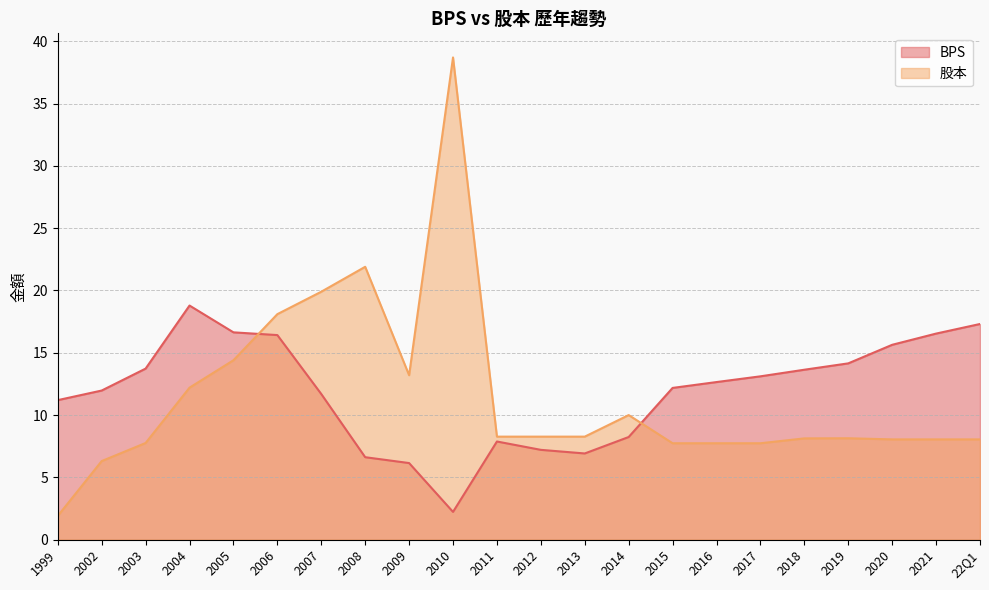

Which series changed the most between 2006 and 2014?

BPS